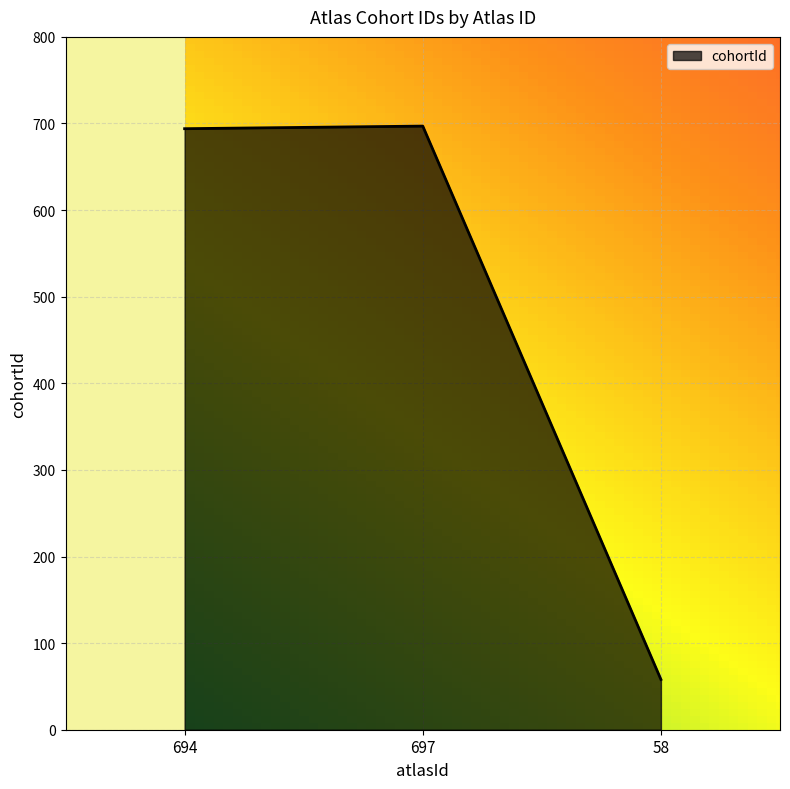

Approximately how many times larger is the value at 694 compared to 58?

12.0